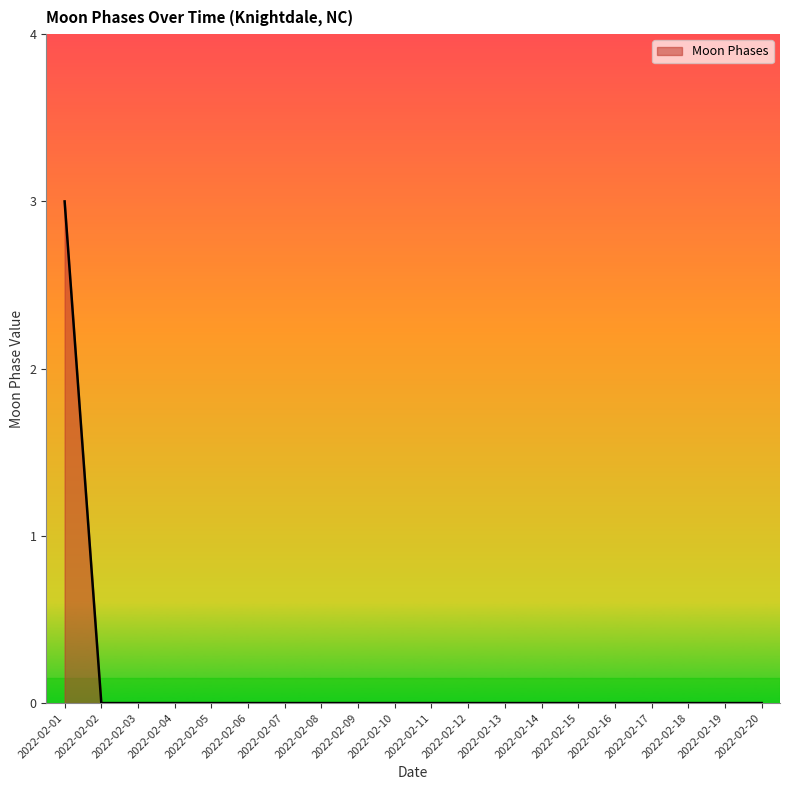

Which category has the highest value across all series?

2022-02-01